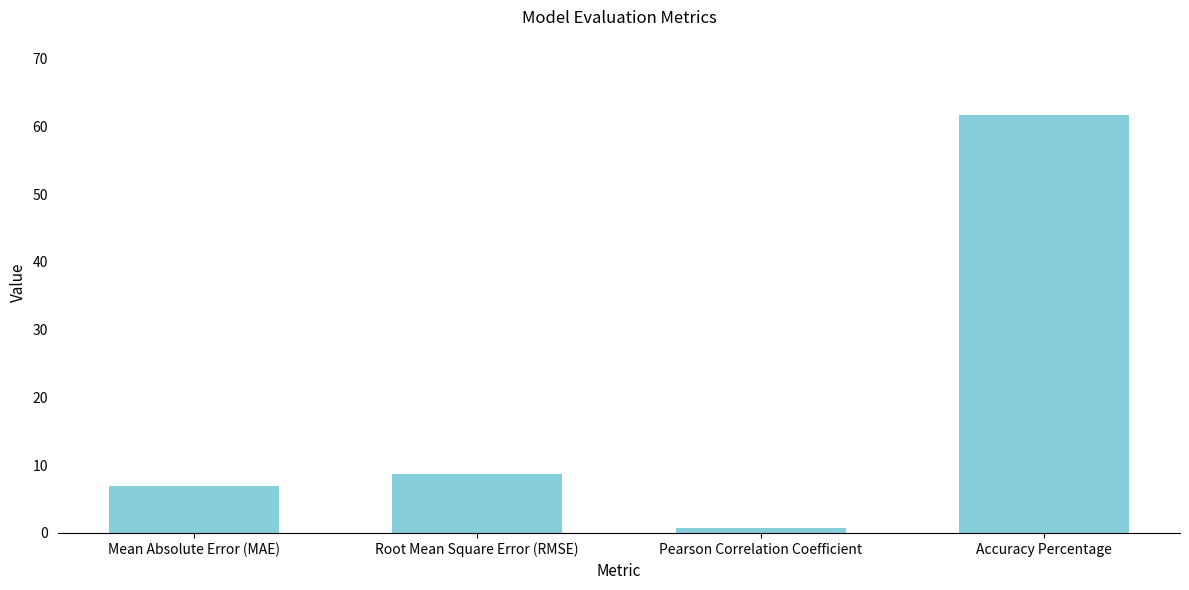

Reading right to left, what are all the values shown in this chart?

61.7	0.7	8.7	6.9